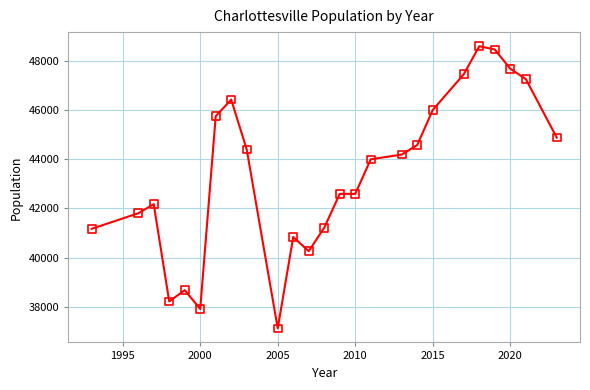

What is the range of X values (max minus min)?

30